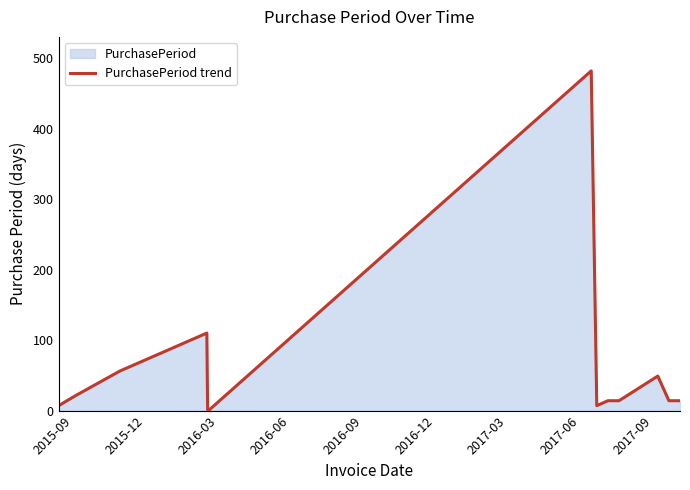

What is the difference between the maximum and minimum values?

481